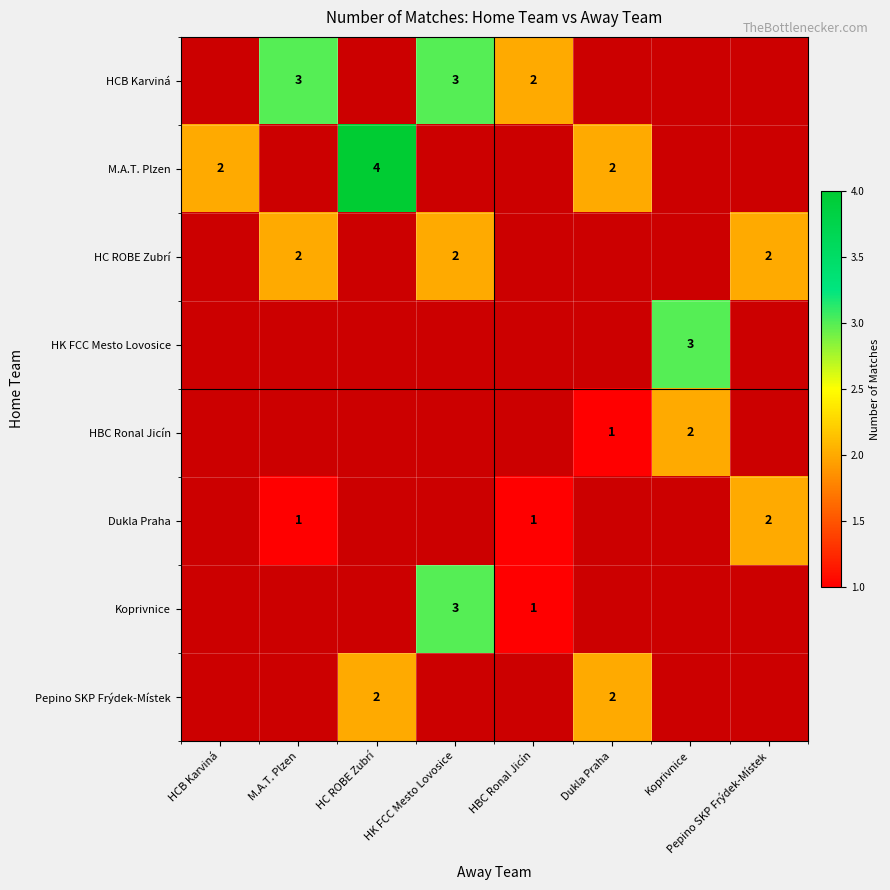

How many data points does each series have?

8